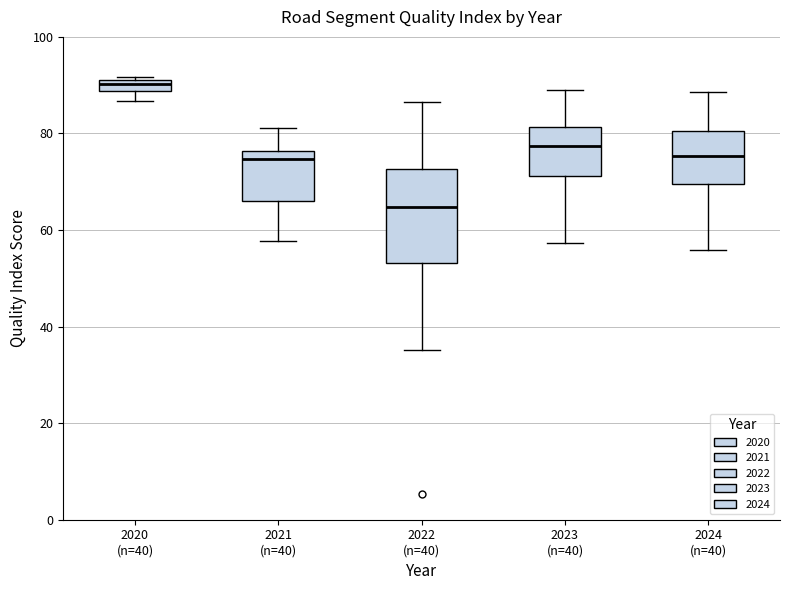

Which box is the tallest, from its lower edge to its upper edge?

2022 (n=40)